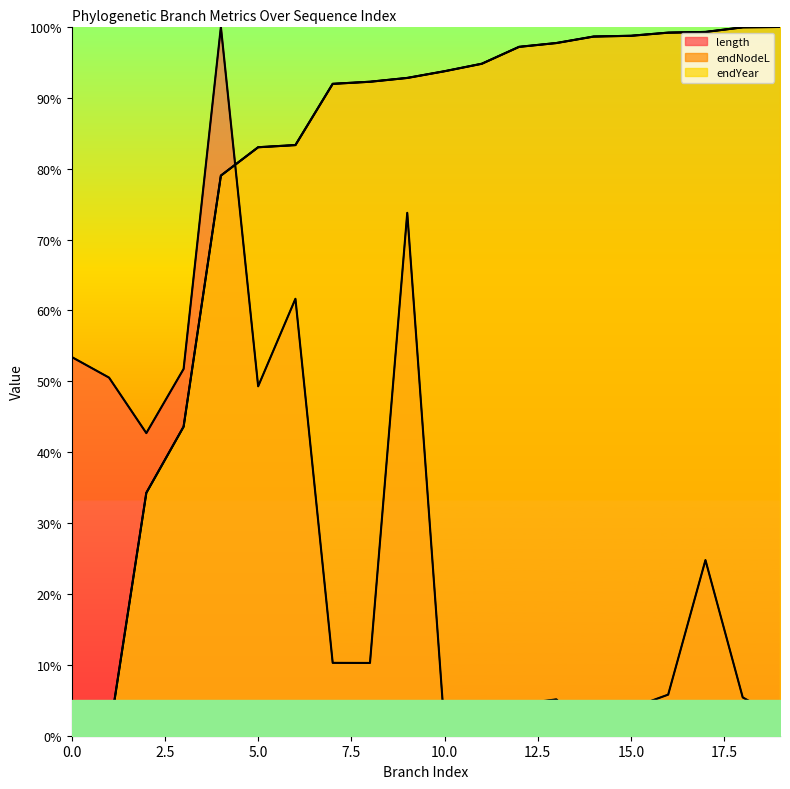

Rank the series at 4 from highest to lowest value.

length, endNodeL, endYear